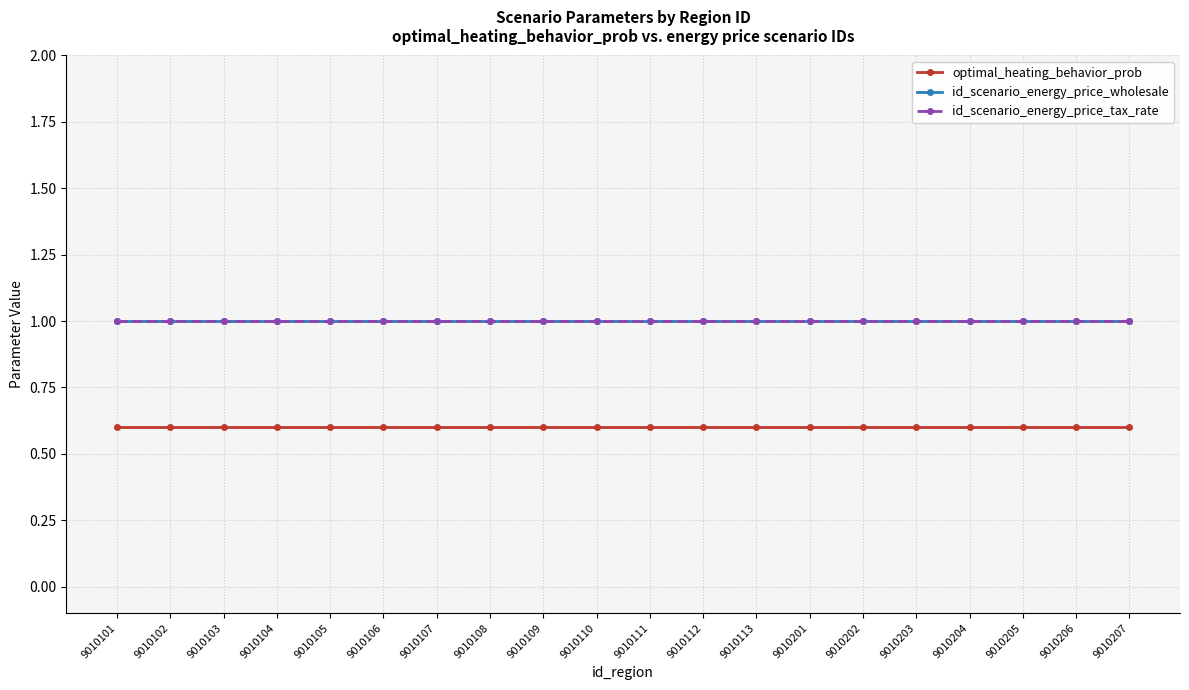

Between 9010106 and 9010101, which is larger?

9010106